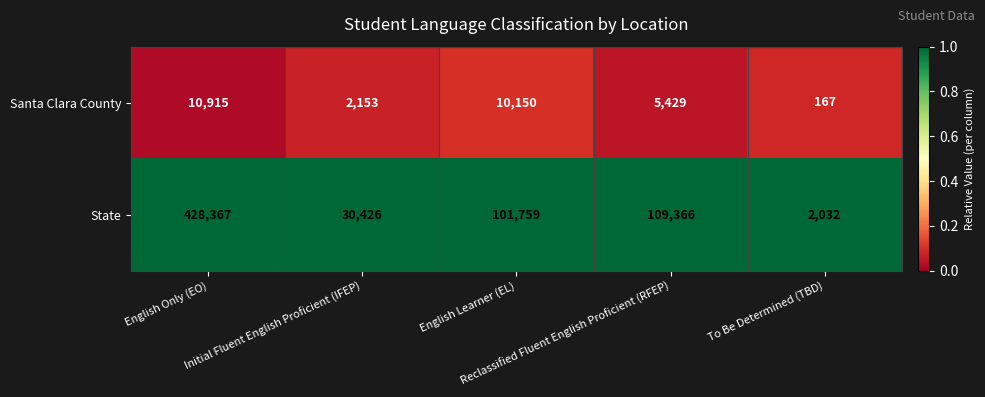

What is the minimum value for State?

2032